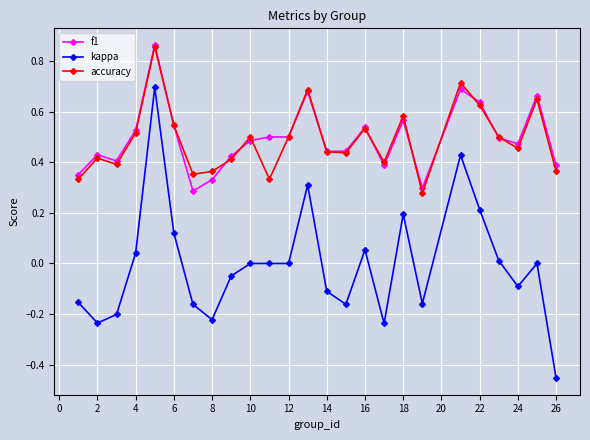

Which series has the widest spread of values?

kappa